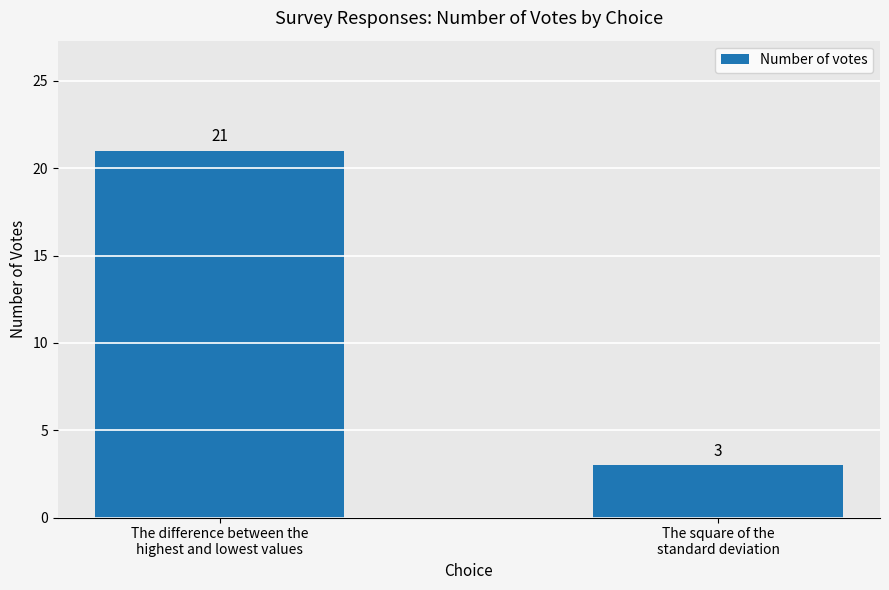

Reading right to left, extract all data points from this chart.

The square of the
standard deviation=3	The difference between the
highest and lowest values=21